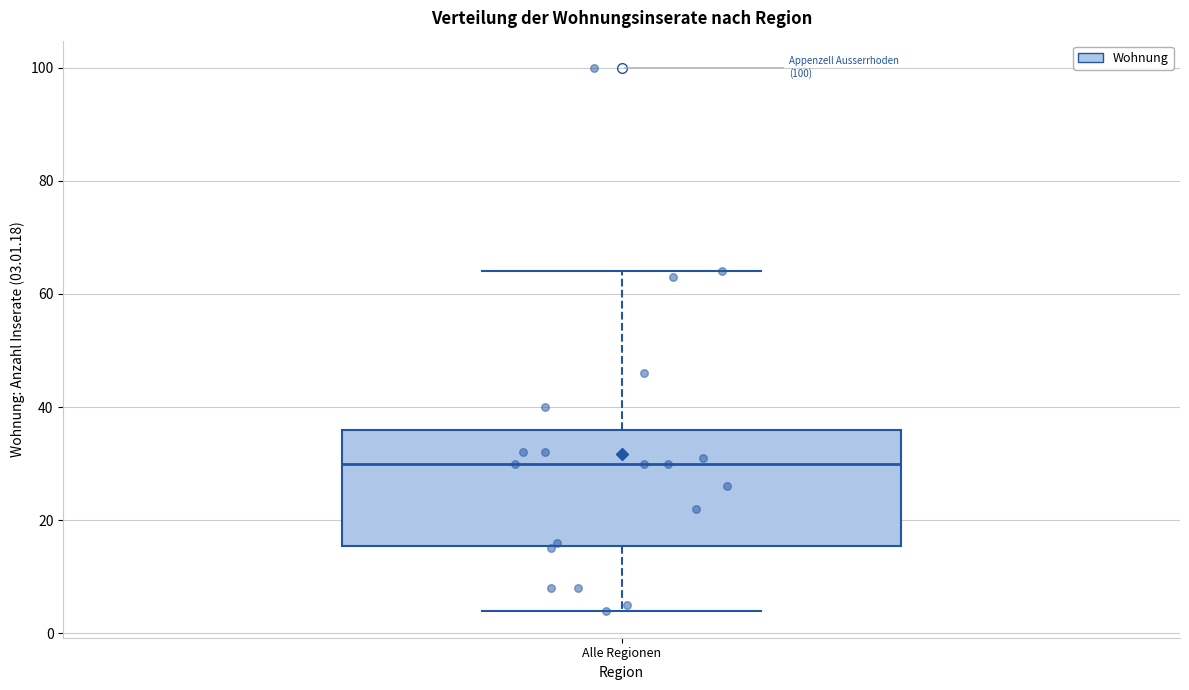

Read this box plot against the y-axis: the position of the median line, the range covered by the box, and the ends of both whiskers. The values are not printed on the chart, so give them approximately, as read against the axis.

median 30, box 16 to 36, whiskers 4 to 64